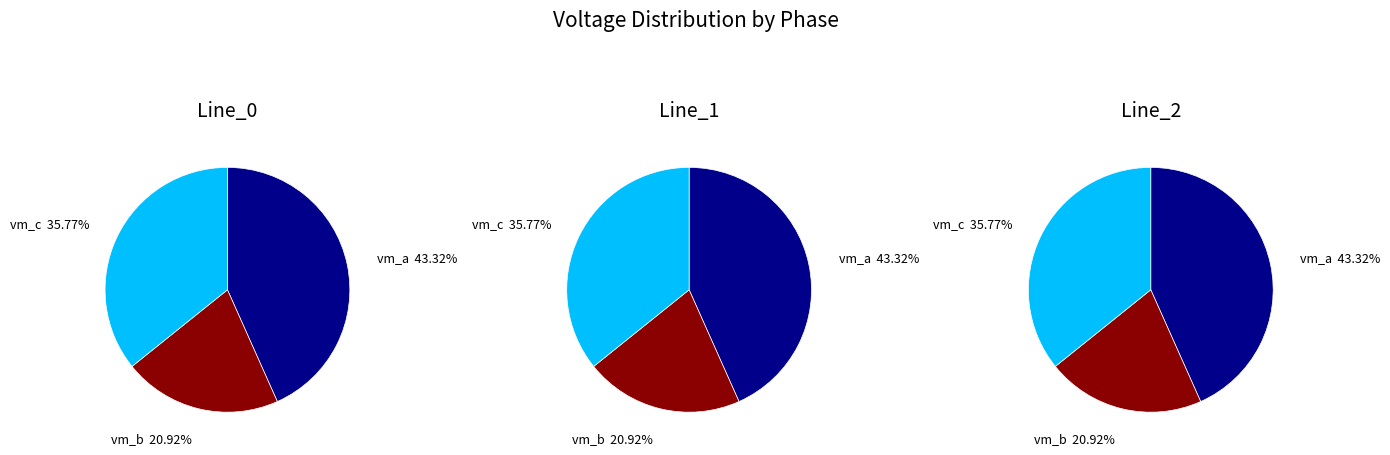

What percentage do Line_0 and Line_1 together represent?

66.7%